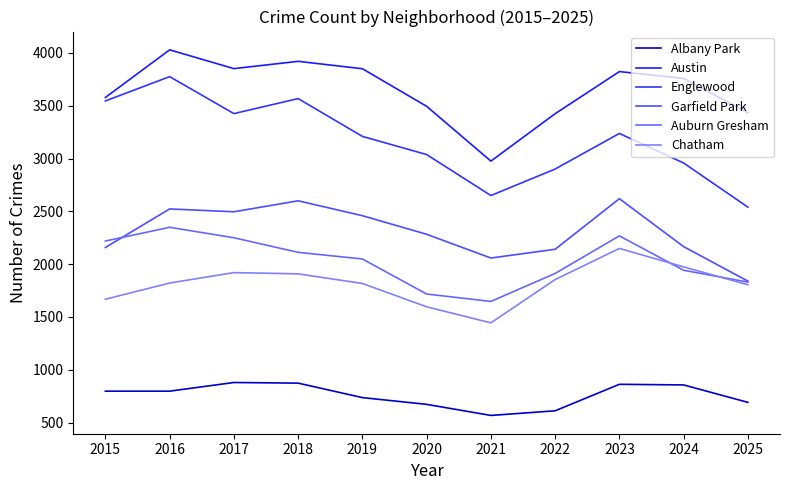

What is the value of the Englewood point at the 9th from the left?

3238